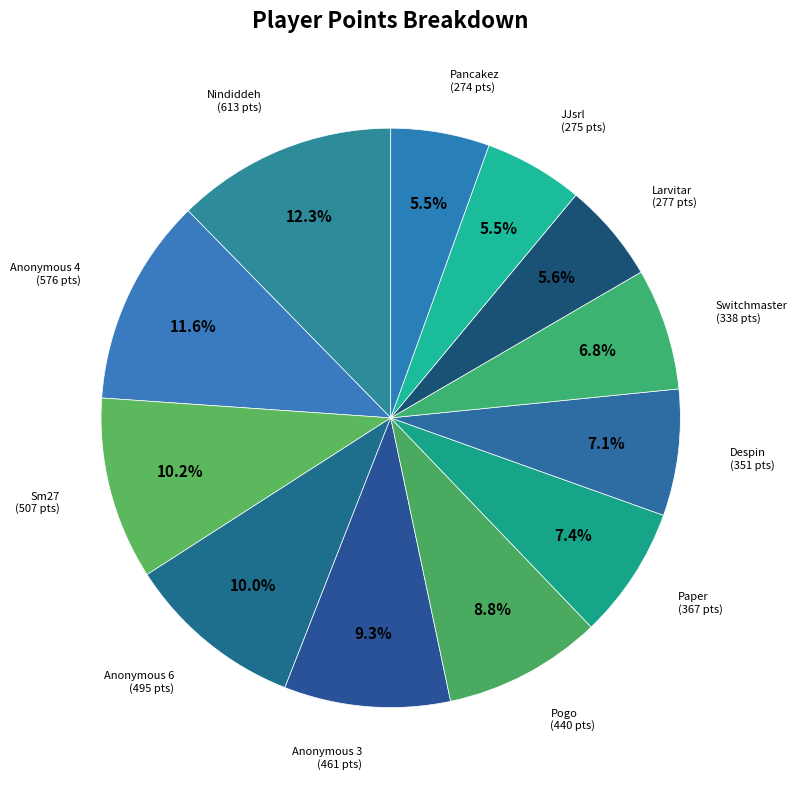

Count the number of slices in the pie.

12